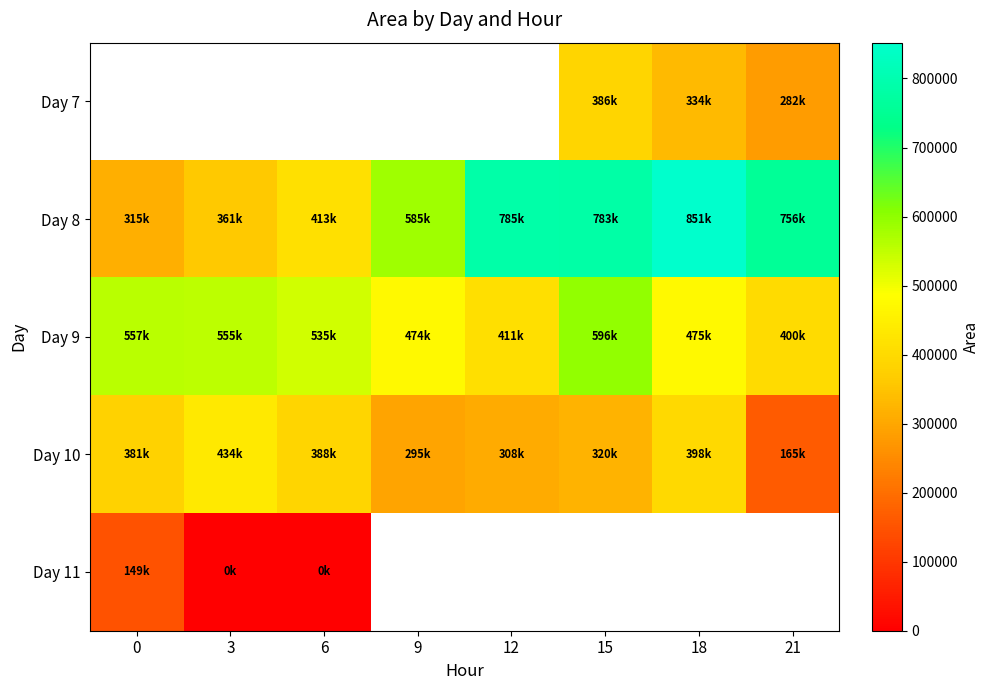

Which label corresponds to the smallest value in the chart?

6